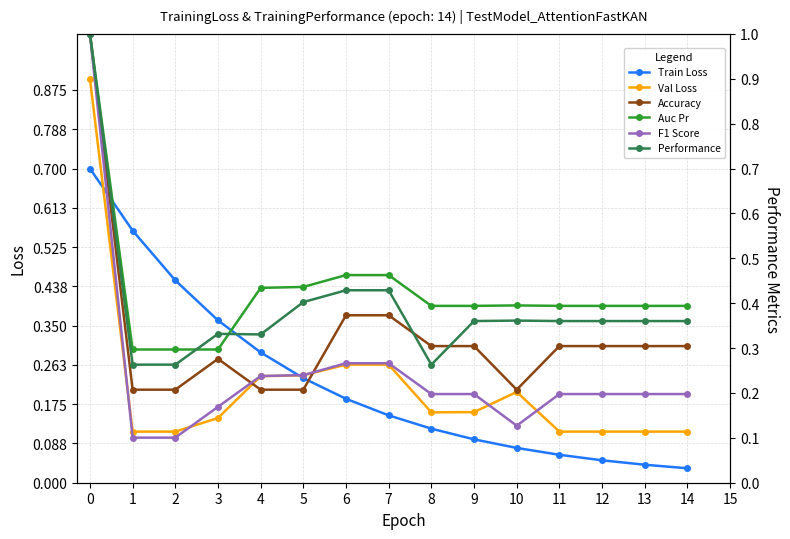

Rank the categories by Val Loss value from highest to lowest.

0, 6, 7, 5, 4, 10, 9, 8, 3, 1, 2, 11, 12, 13, 14